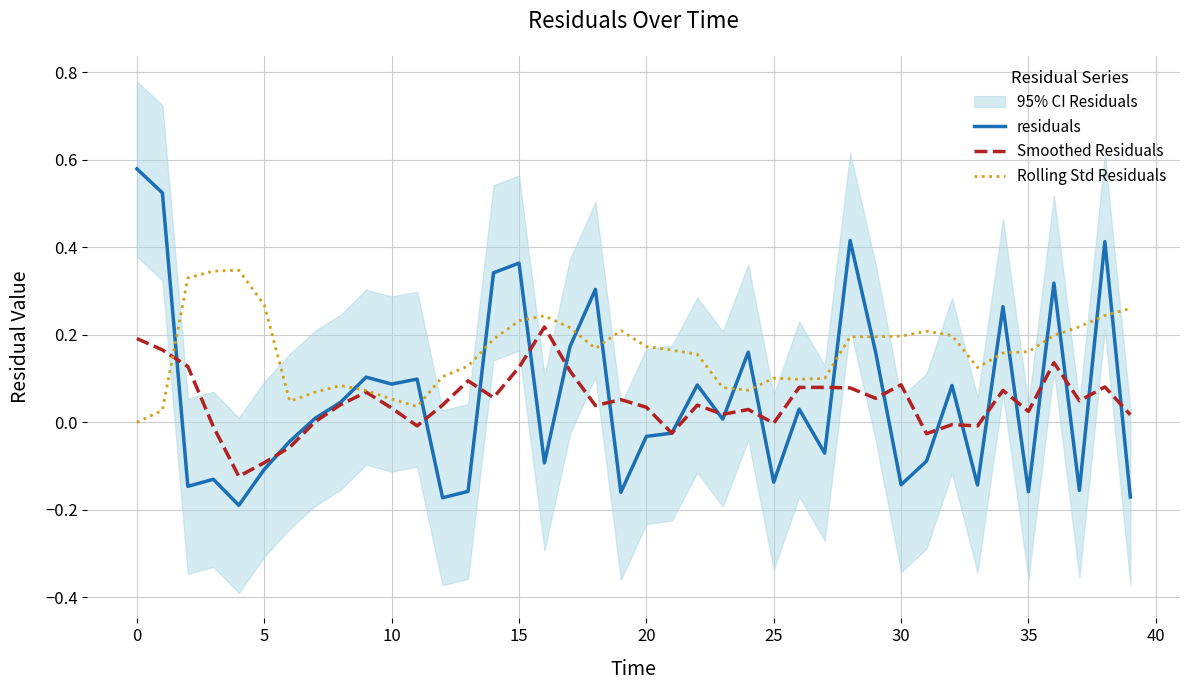

True or false: residuals and Rolling Std Residuals cross at least once.

True